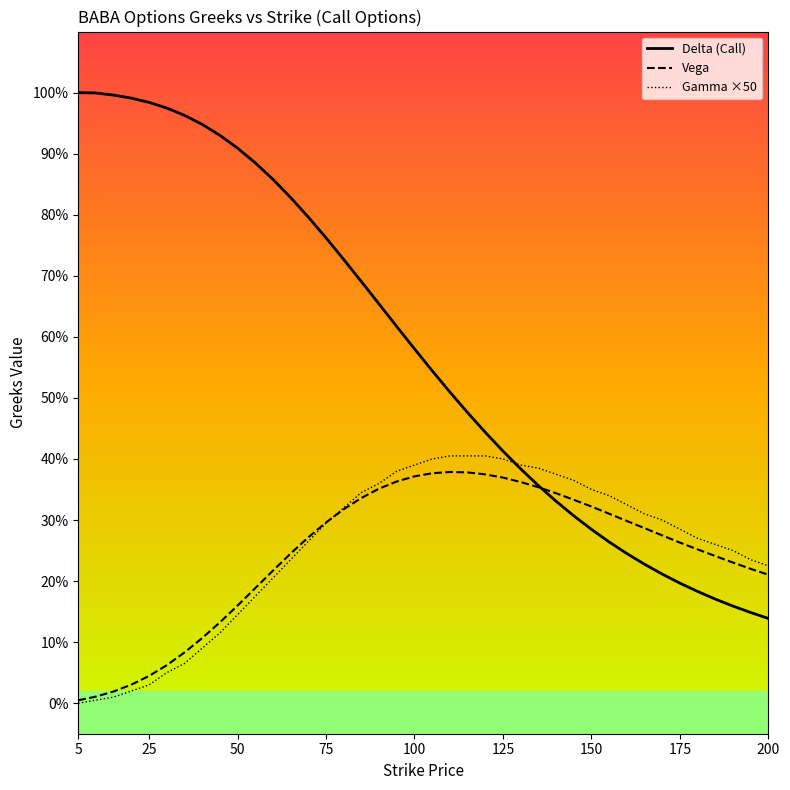

What are all the series names shown in the legend?

Delta (Call), Vega, Gamma ×50